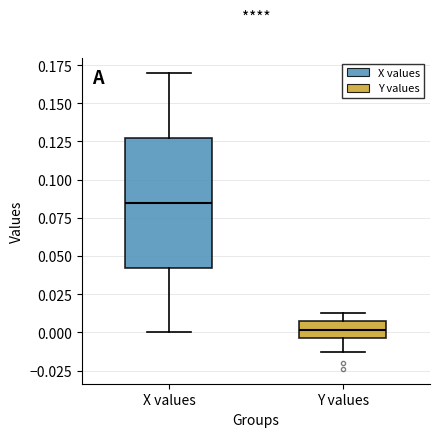

Which box's median line is the lowest?

Y values